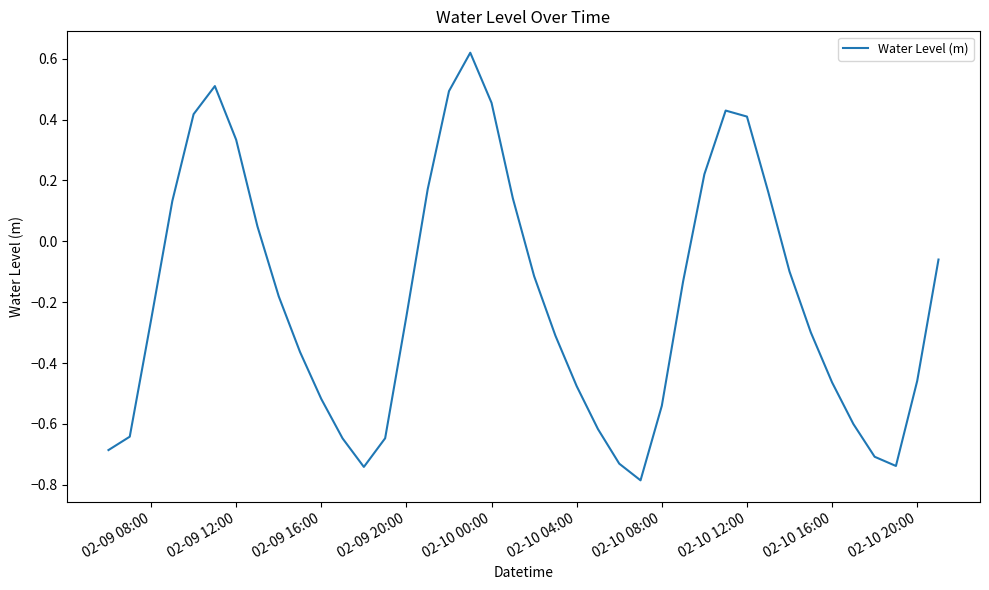

What is the smallest value displayed?

-0.8